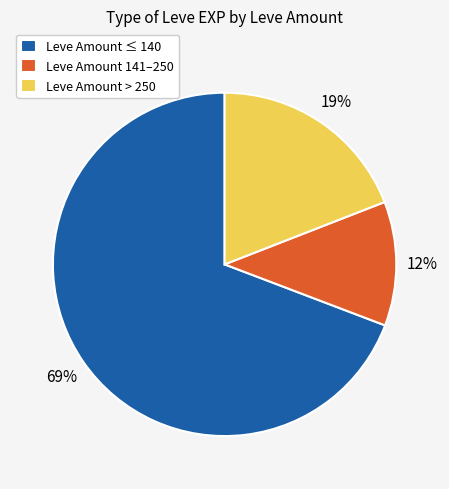

Is the sum of Leve Amount ≤ 140 and Leve Amount 141–250 greater than half?

Yes